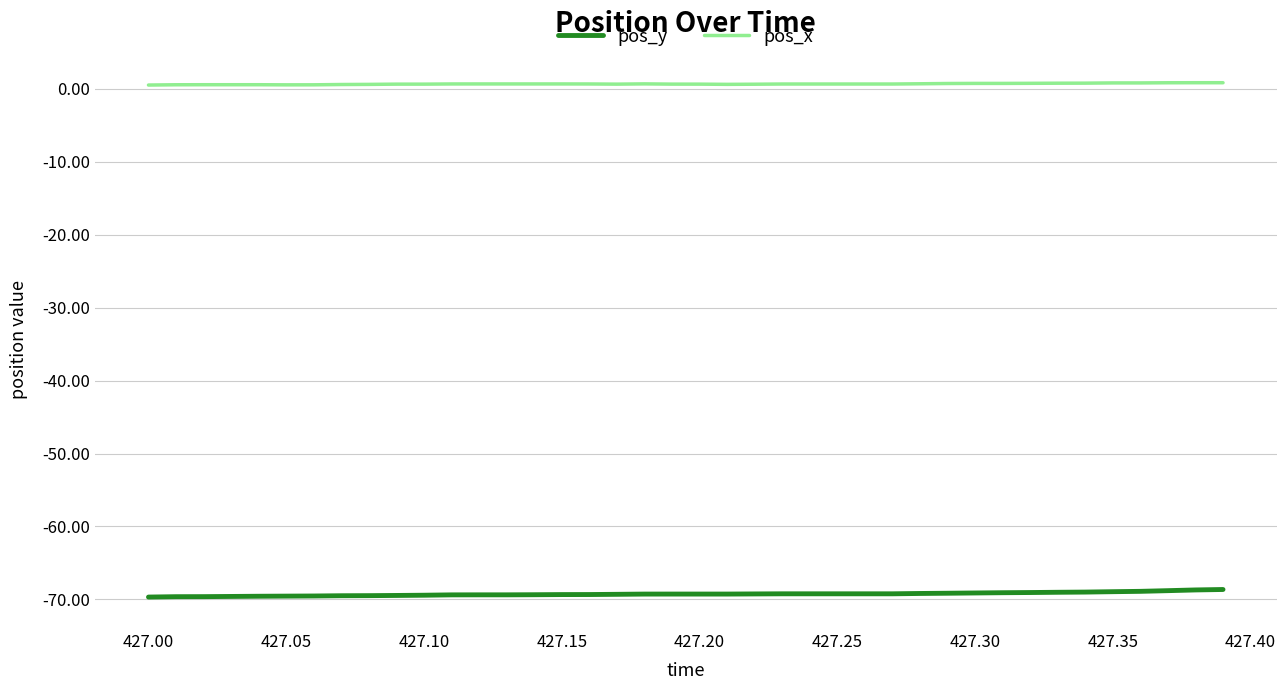

What is the maximum value shown in the chart?

0.9